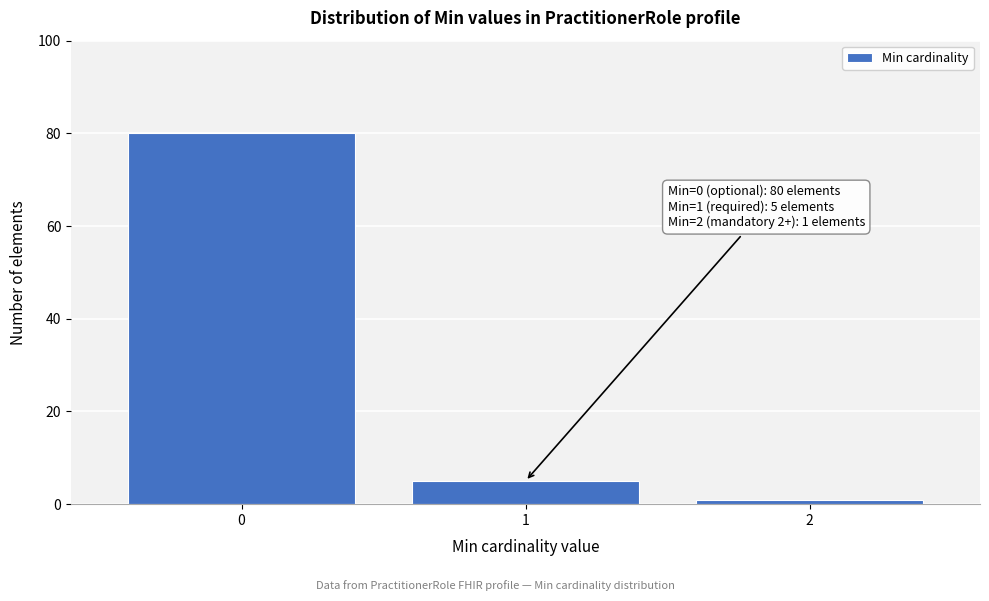

Reading left to right, list all the values displayed in this chart.

0=80	1=5	2=1